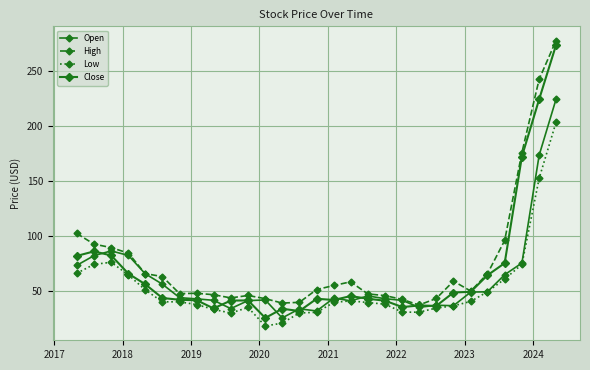

How many lines are shown in the chart?

4